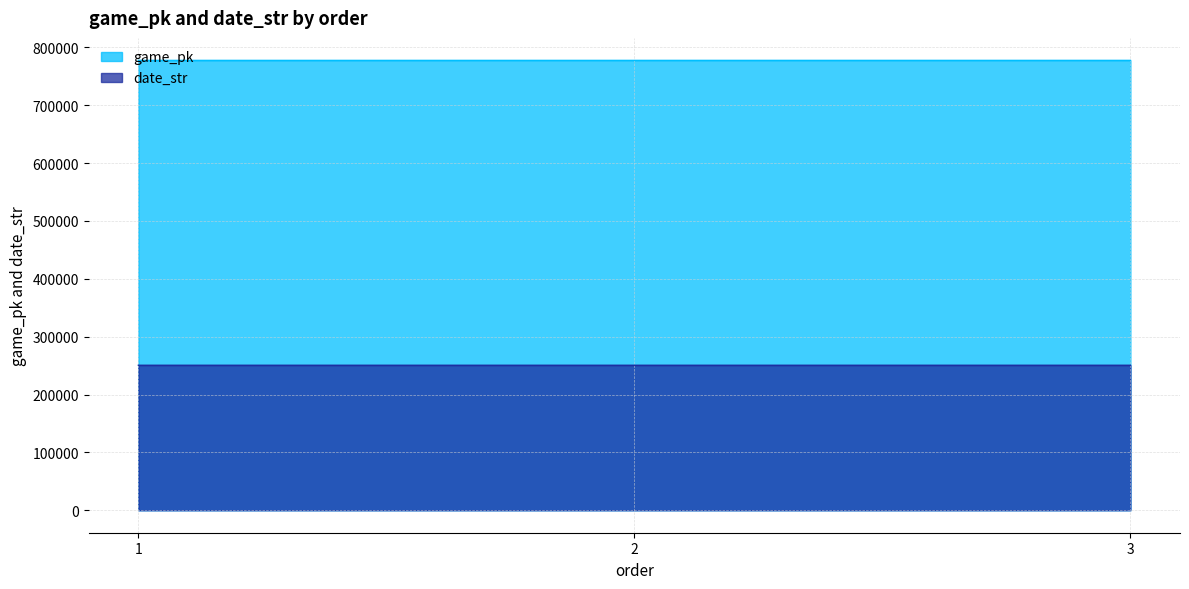

At which category is the sum across all series the highest?

3